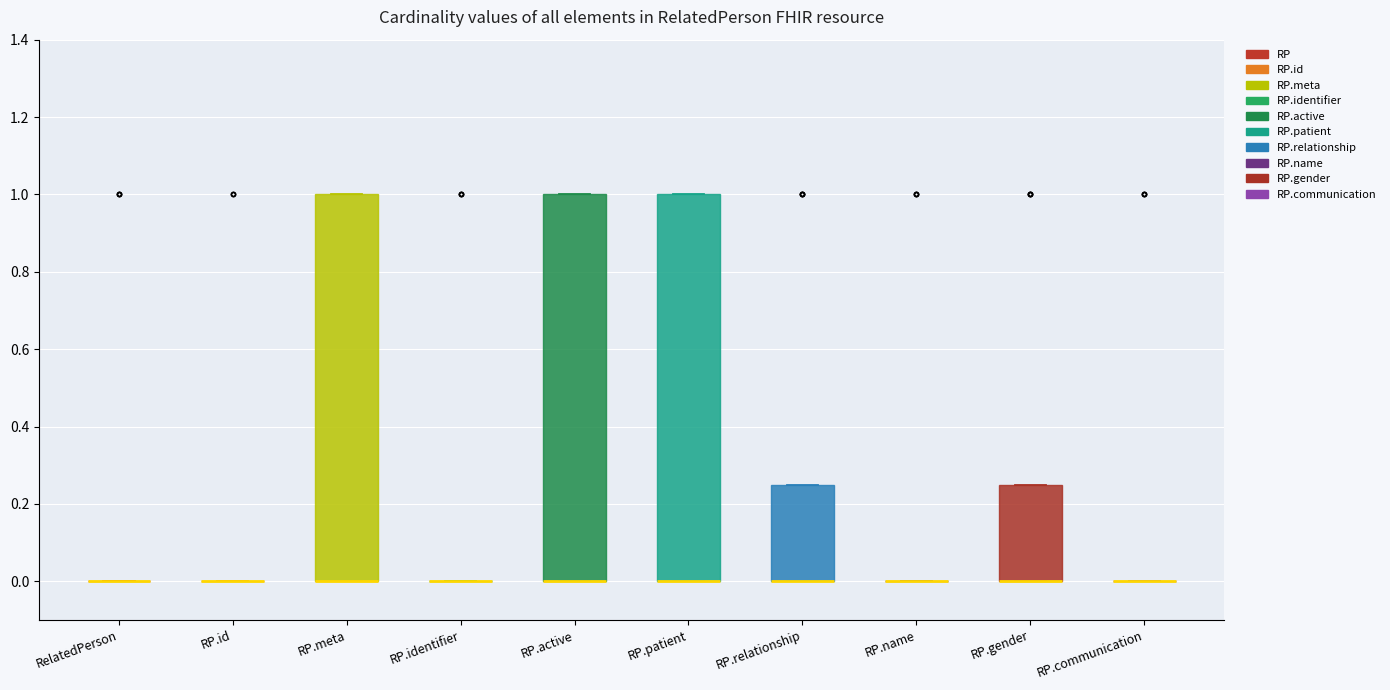

Reading left to right, transcribe this box plot: for each box, give where its median line is, the range the box spans, and where its two whiskers end, as read against the y-axis. The values are not printed on the chart, so give them approximately, as read against the axis.

RelatedPerson: box collapsed to a line at 0.00, whiskers 0.00 to 0.00
RP.id: box collapsed to a line at 0.00, whiskers 0.00 to 0.00
RP.meta: median 0.00 (drawn on the box's lower edge), box 0.00 to 1.00, whiskers 0.00 to 1.00
RP.identifier: box collapsed to a line at 0.00, whiskers 0.00 to 0.00
RP.active: median 0.00 (drawn on the box's lower edge), box 0.00 to 1.00, whiskers 0.00 to 1.00
RP.patient: median 0.00 (drawn on the box's lower edge), box 0.00 to 1.00, whiskers 0.00 to 1.00
RP.relationship: median 0.00 (drawn on the box's lower edge), box 0.00 to 0.26, whiskers 0.00 to 0.26
RP.name: box collapsed to a line at 0.00, whiskers 0.00 to 0.00
RP.gender: median 0.00 (drawn on the box's lower edge), box 0.00 to 0.26, whiskers 0.00 to 0.26
RP.communication: box collapsed to a line at 0.00, whiskers 0.00 to 0.00